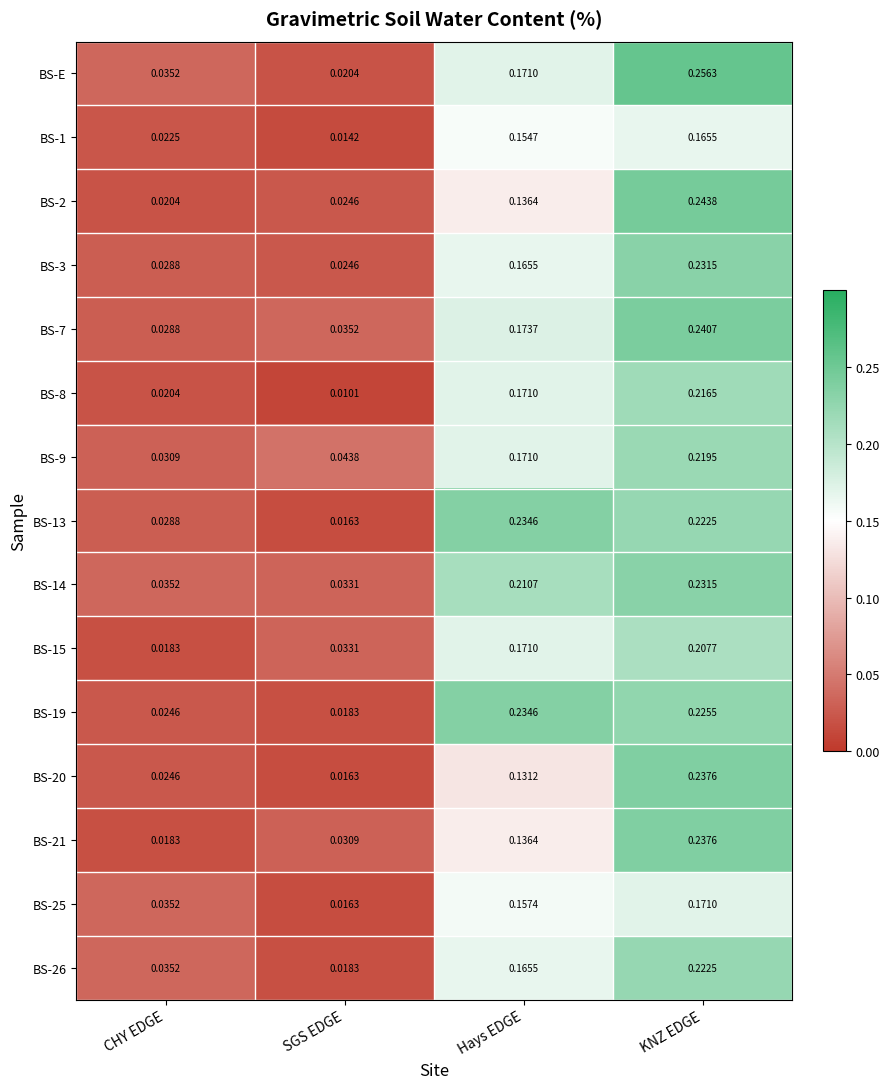

Rank the categories by BS-14 value from highest to lowest.

KNZ EDGE, Hays EDGE, CHY EDGE, SGS EDGE